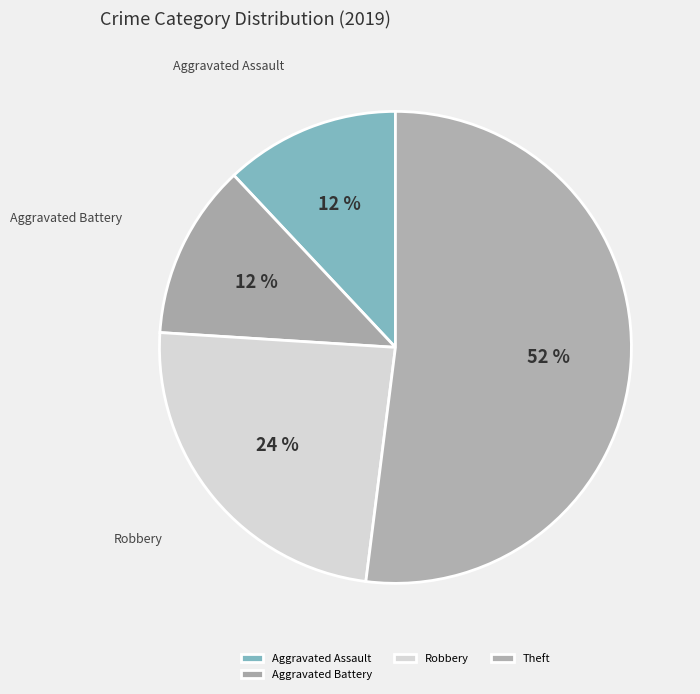

How many segments does this pie chart have?

4